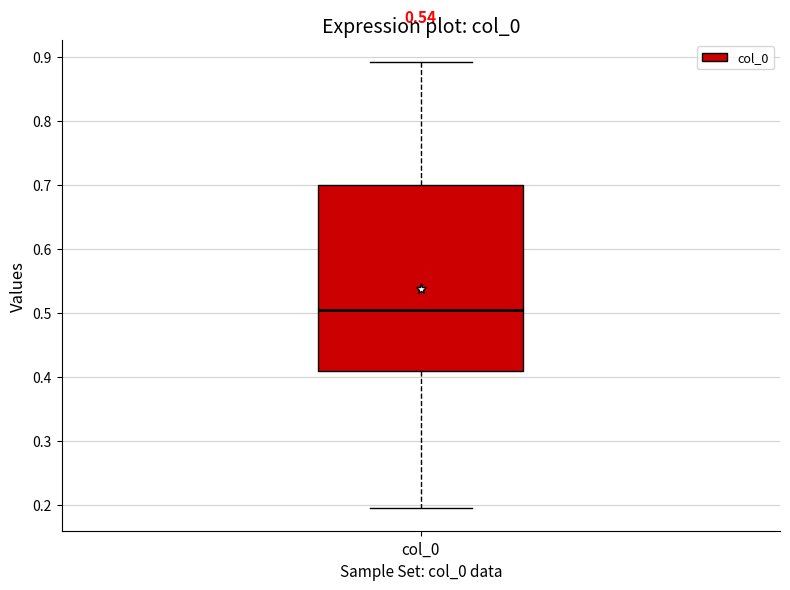

Read this box plot against the y-axis: the position of the median line, the range covered by the box, and the ends of both whiskers. The values are not printed on the chart, so give them approximately, as read against the axis.

median 0.51, box 0.41 to 0.70, whiskers 0.19 to 0.89